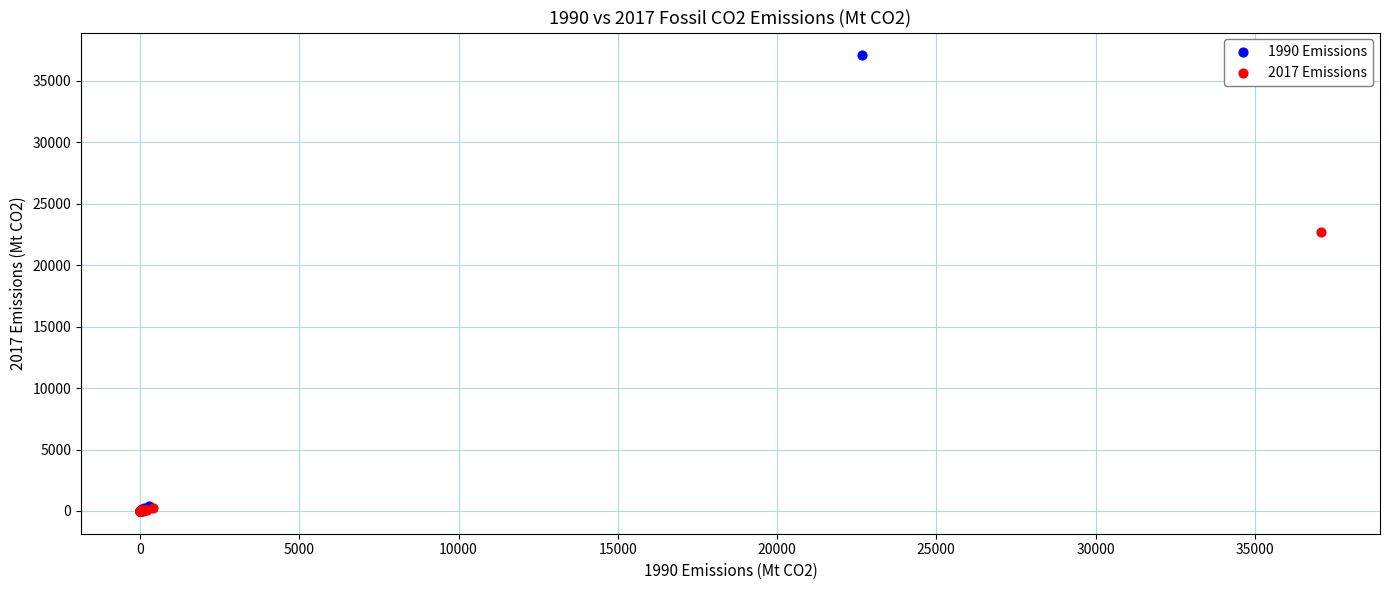

What are all the series names shown in the legend?

1990 Emissions, 2017 Emissions